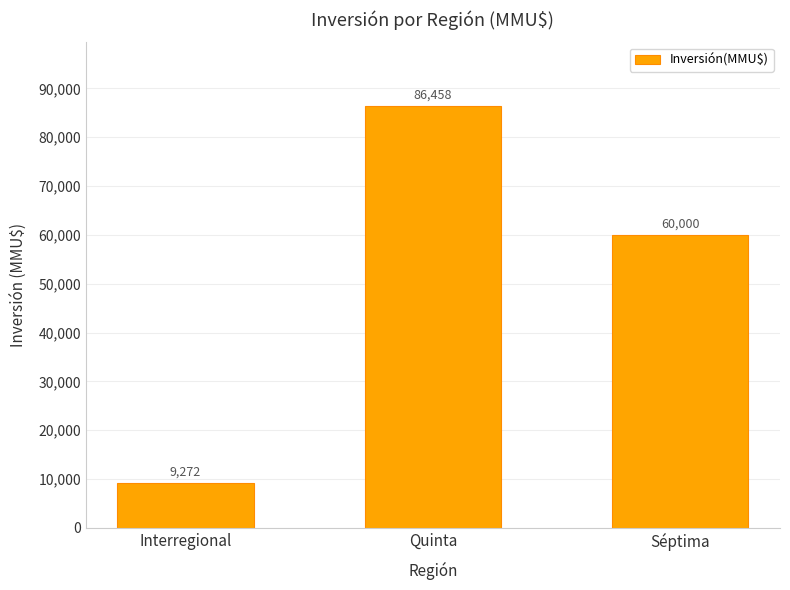

What is the difference between the values at Quinta and Séptima?

26458